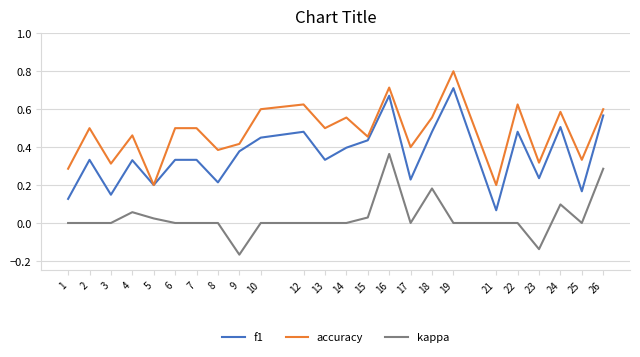

Is it true that accuracy equals 0.1 at 22?

False